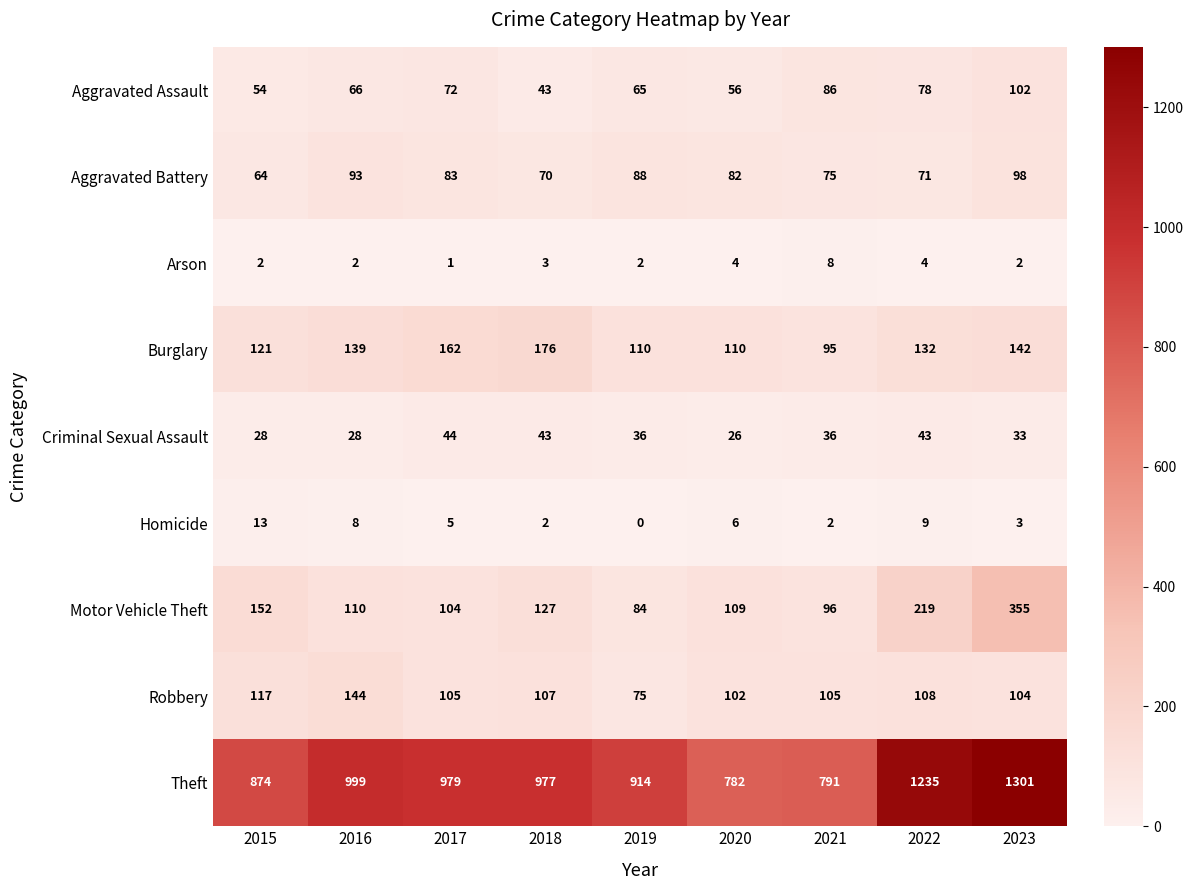

What is the average value of the Burglary series?

132